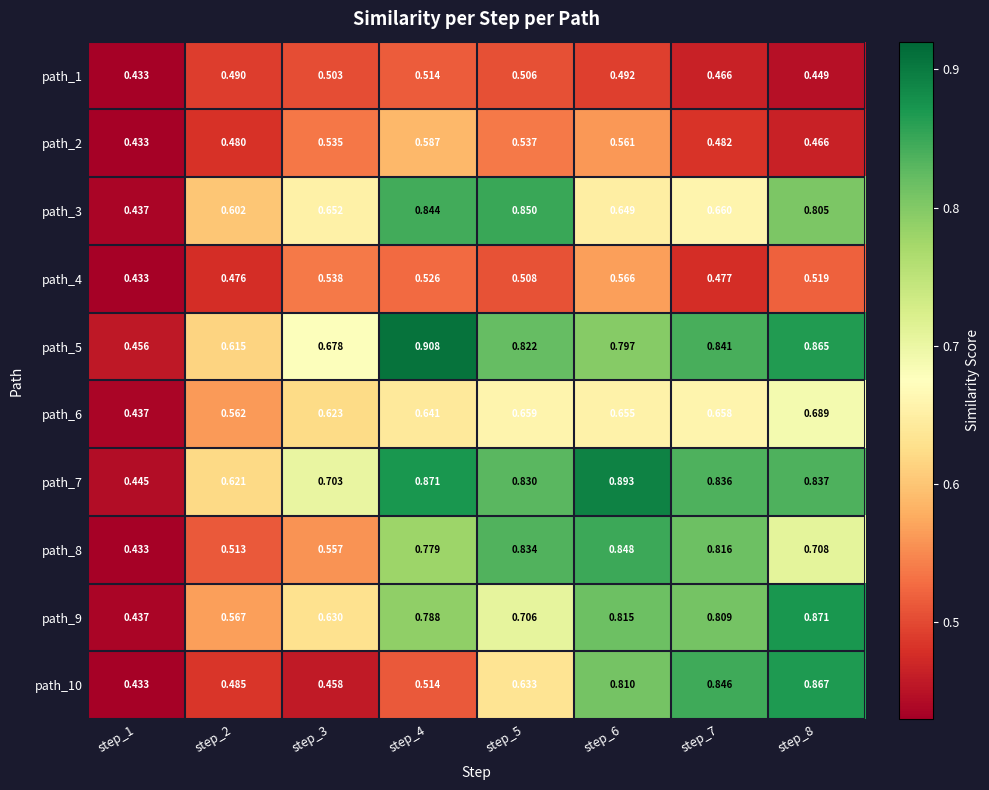

Count the number of data series in this chart.

10